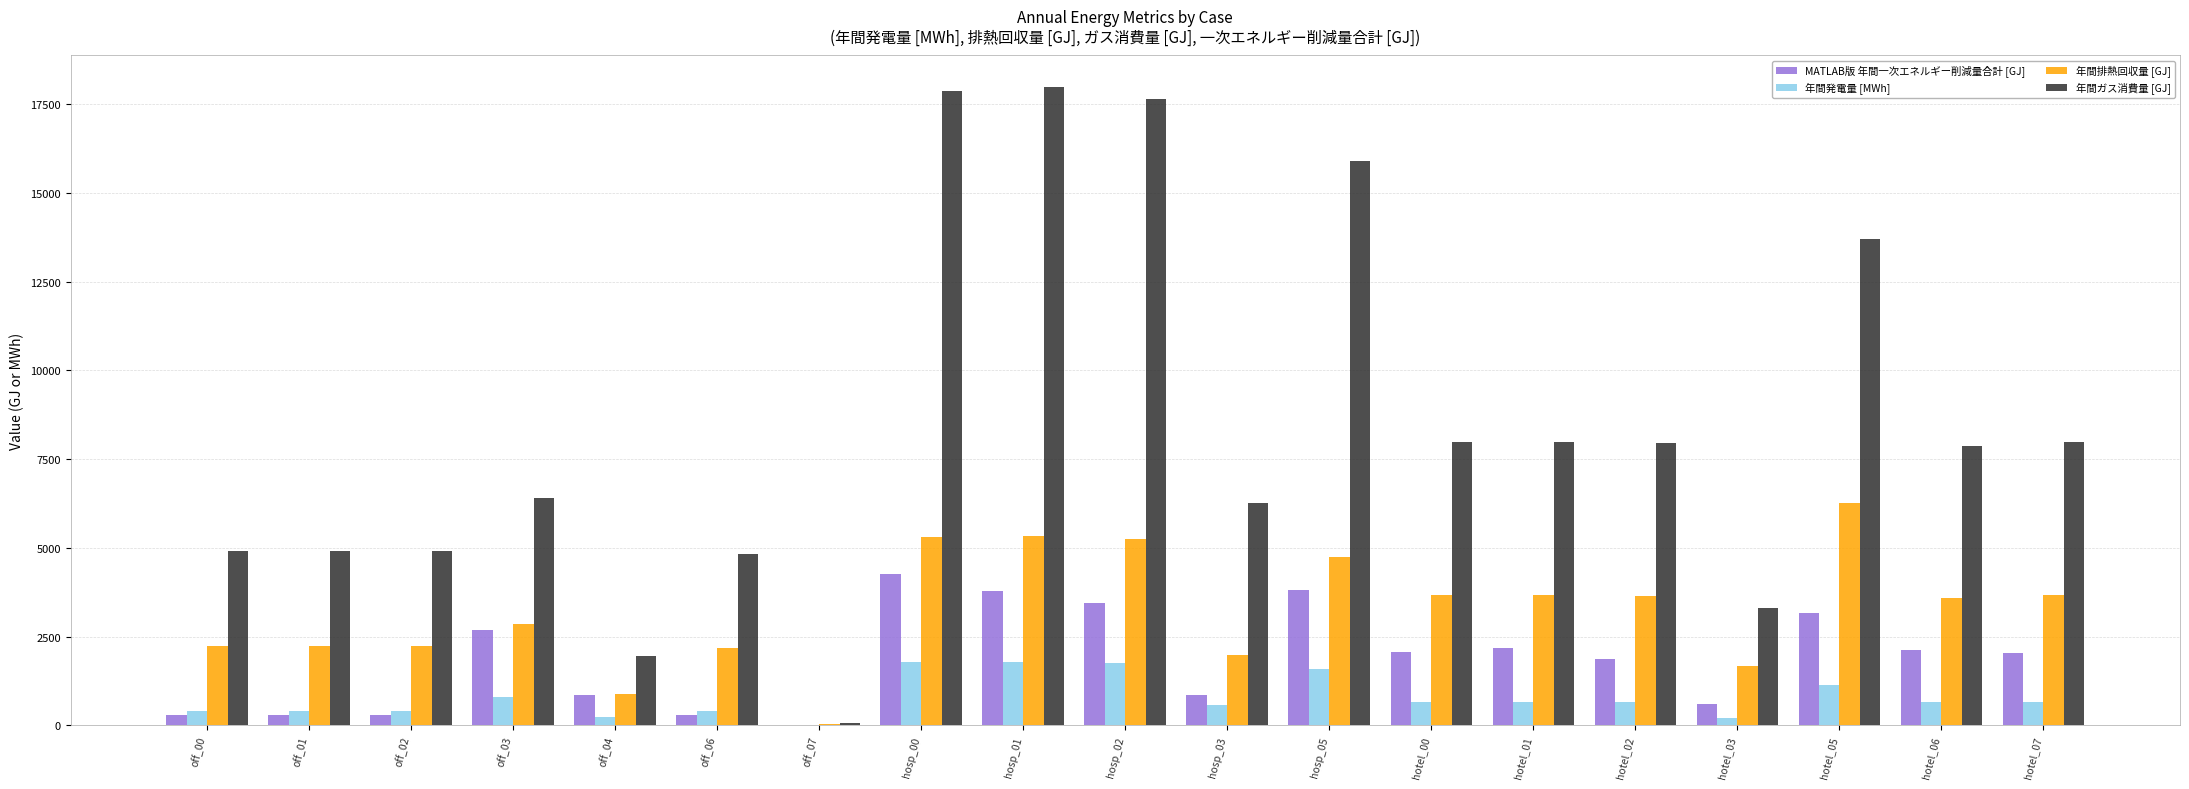

Which series changed the most between off_07 and hotel_02?

年間ガス消費量 [GJ]